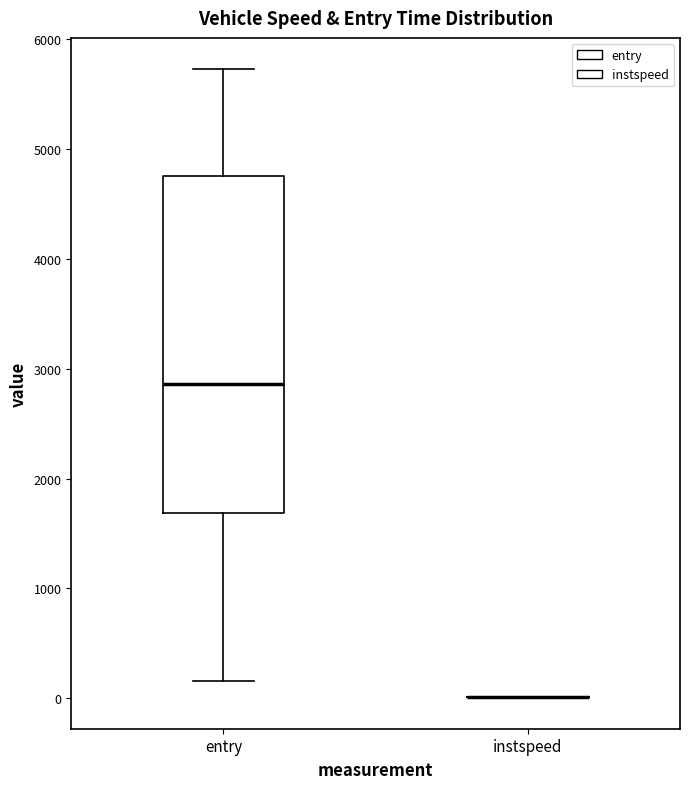

Reading left to right, read every box against the y-axis: the position of its median line, the range the box covers, and the ends of its whiskers. The values are not printed on the chart, so give them approximately, as read against the axis.

entry: median 2900, box 1700 to 4800, whiskers 200 to 5700
instspeed: box collapsed to a line at 0, whiskers 0 to 0